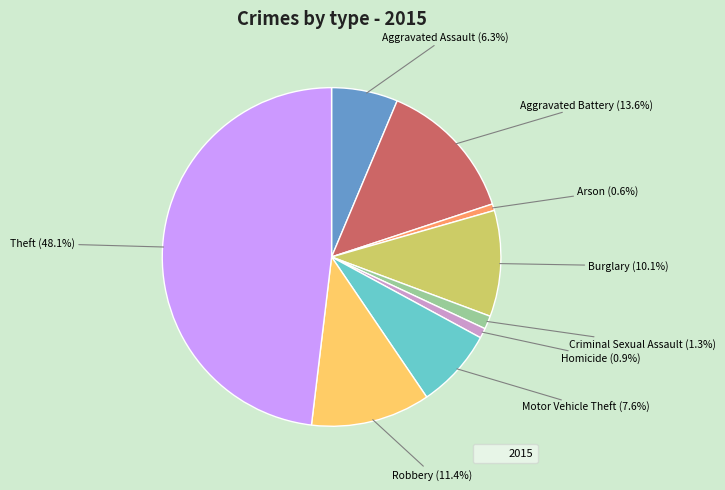

Count the number of slices in the pie.

9